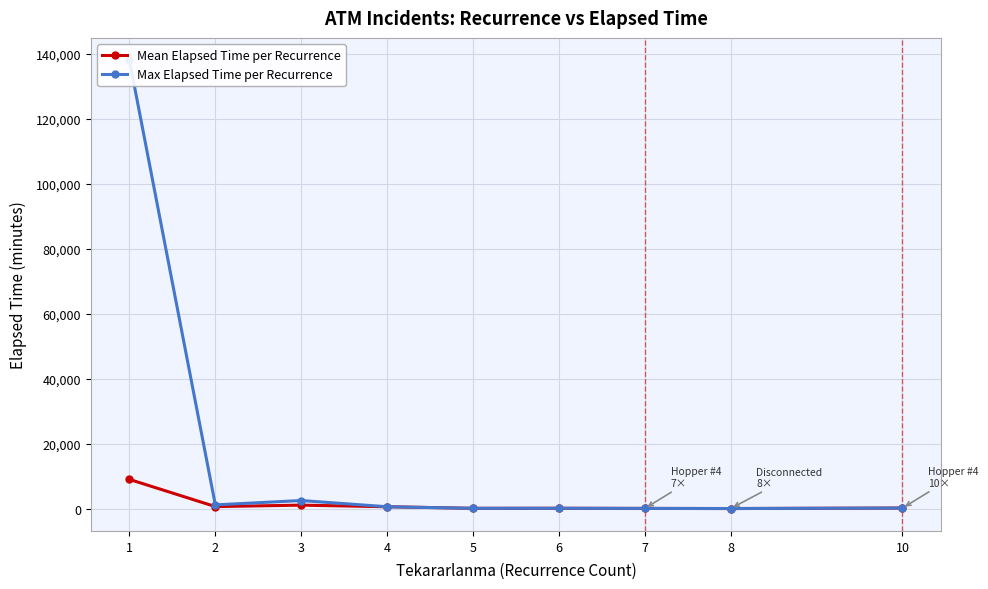

At which category is the sum across all series the highest?

1